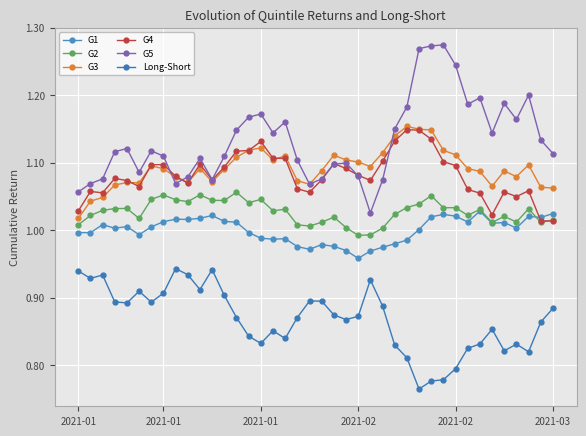

How many lines are shown in the chart?

6